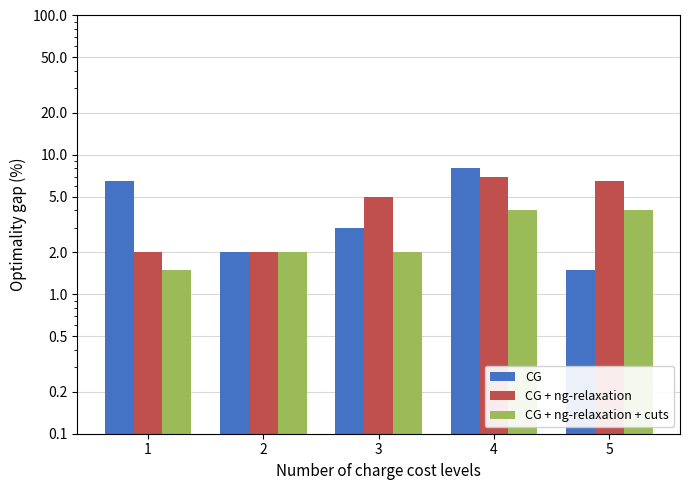

How many bars are there in each group?

3